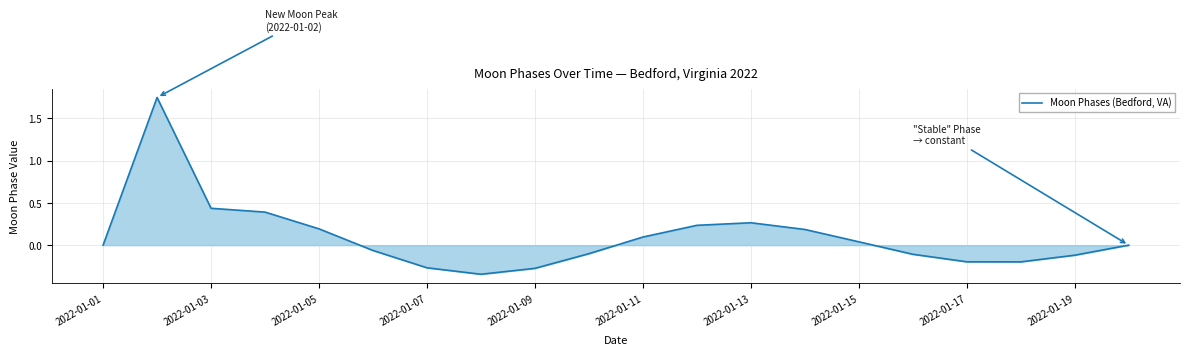

What is the difference between the maximum and minimum values?

2.1